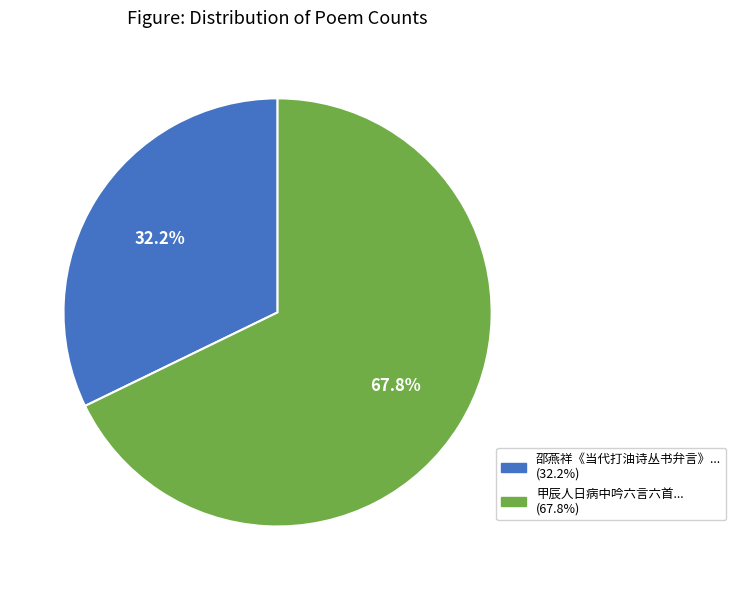

How many segments does this pie chart have?

2